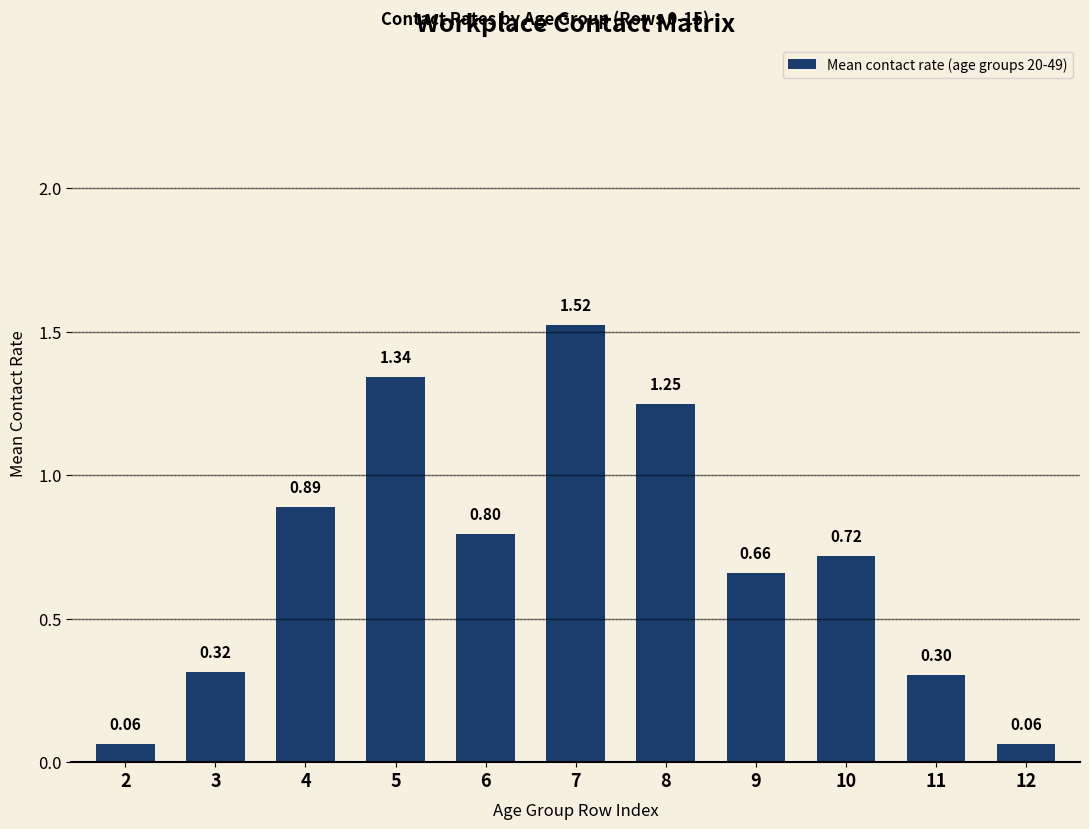

What is the change in value from 3 to 4?

+0.6